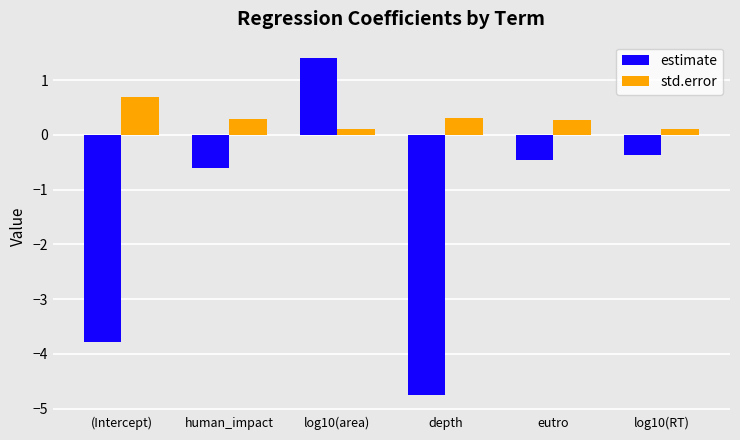

Which series has the largest range (max minus min)?

estimate